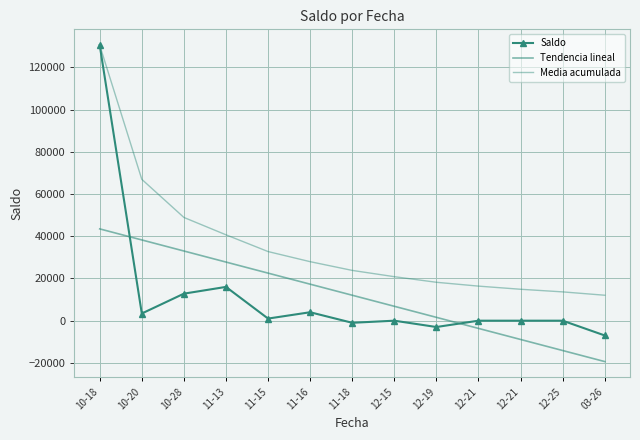

True or false: Media acumulada has more than 1 points higher than both neighbors.

False